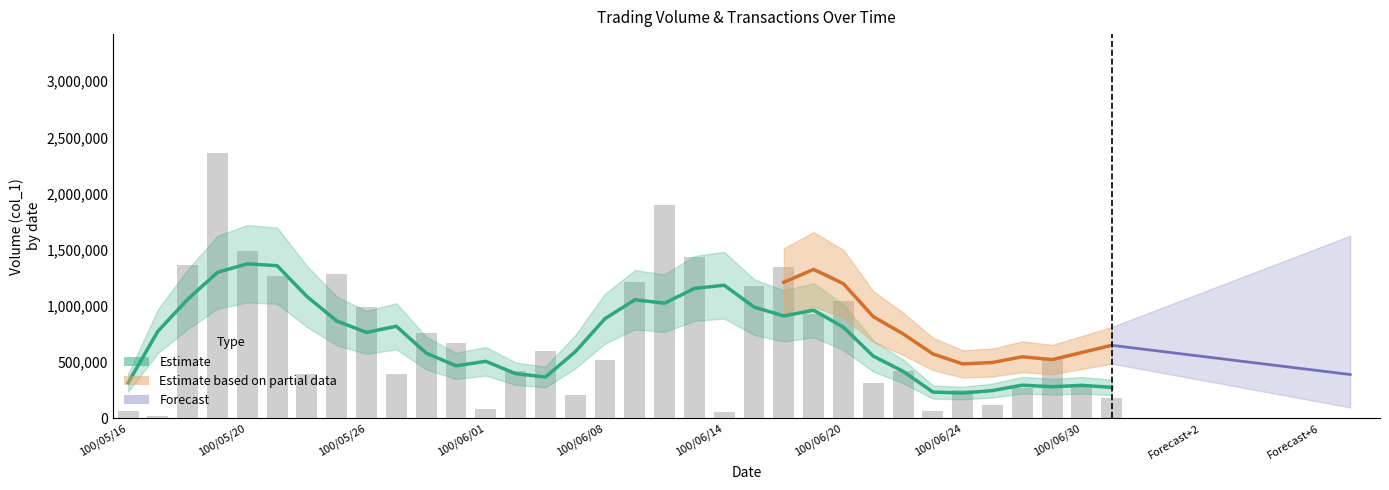

Reading left to right, what are all the values shown in this chart?

65000	20000	1367000	2358000	1486000	1267000	399000	1282000	988000	397000	757000	674000	87000	422000	598000	211000	519000	1209000	1899000	1437000	60000	1176000	1350000	929000	1041000	316000	418000	66000	251000	120000	269000	532000	305000	181000